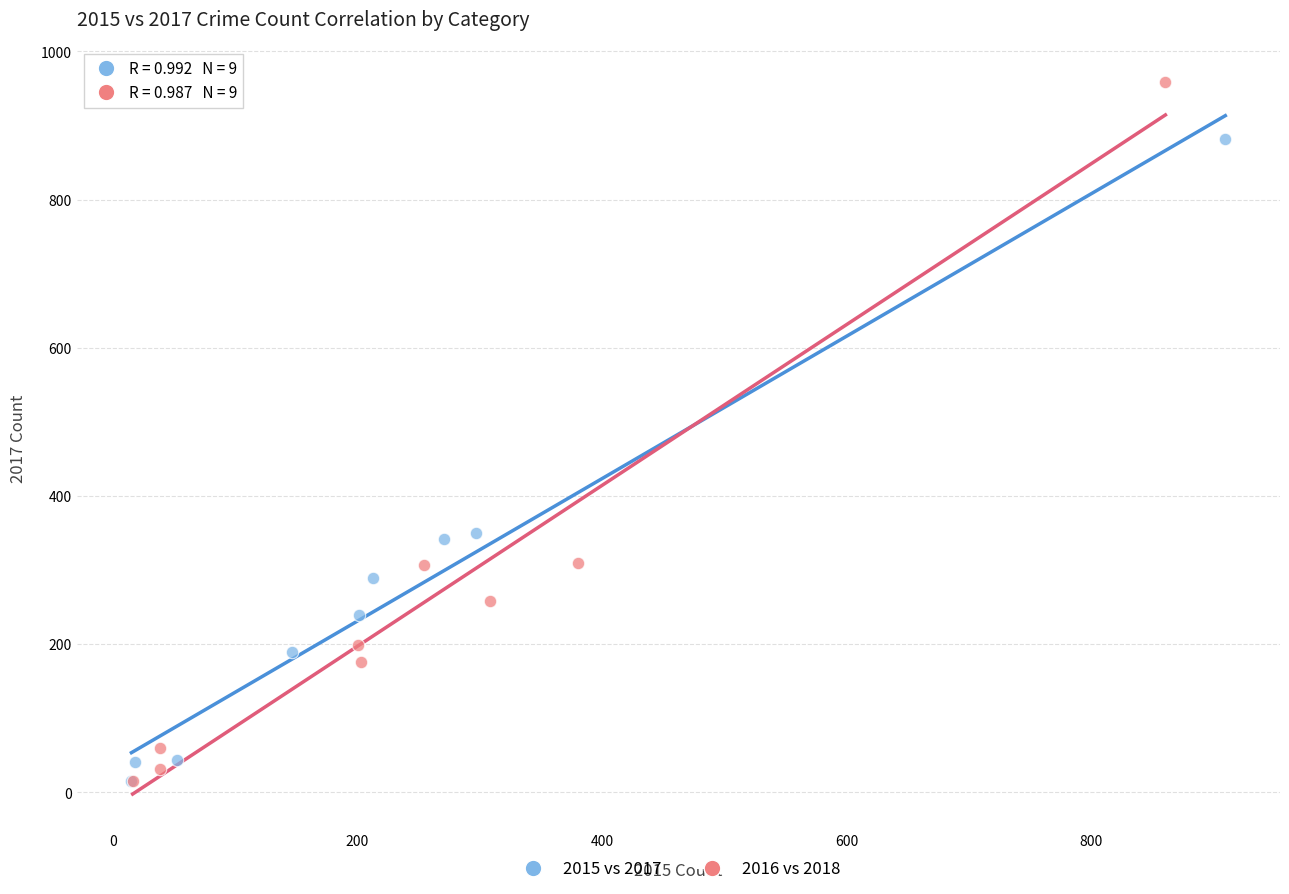

Which series reaches the maximum Y coordinate?

2016 vs 2018